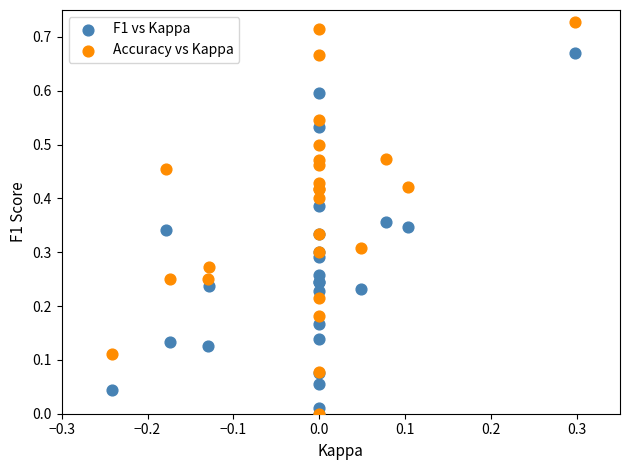

What are all the series names shown in the legend?

F1 vs Kappa, Accuracy vs Kappa